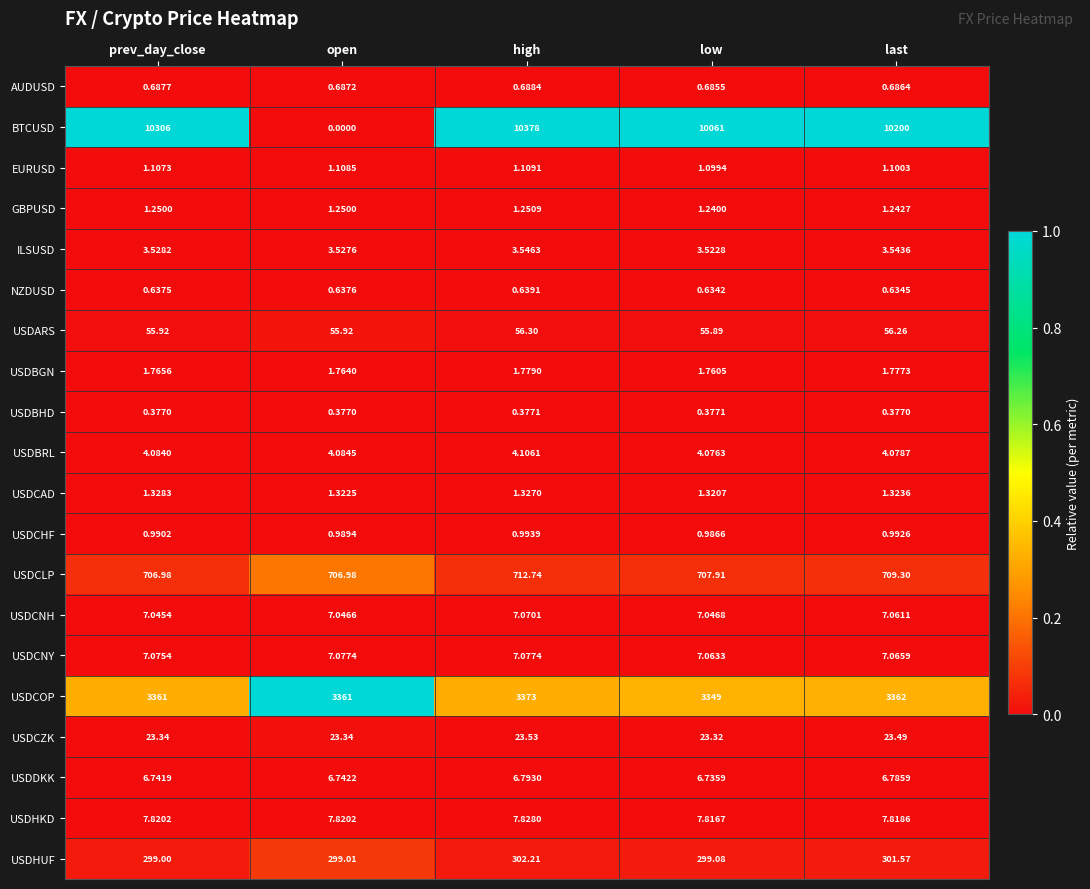

Which label corresponds to the largest value in the chart?

high